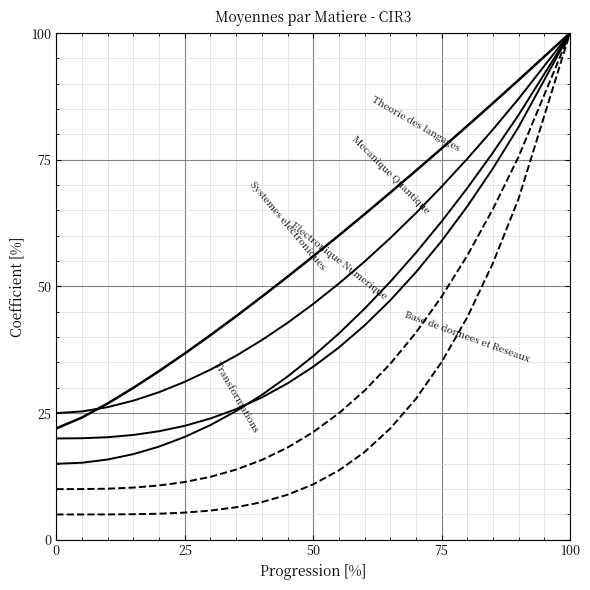

Is this an area chart (filled region under the line)?

No